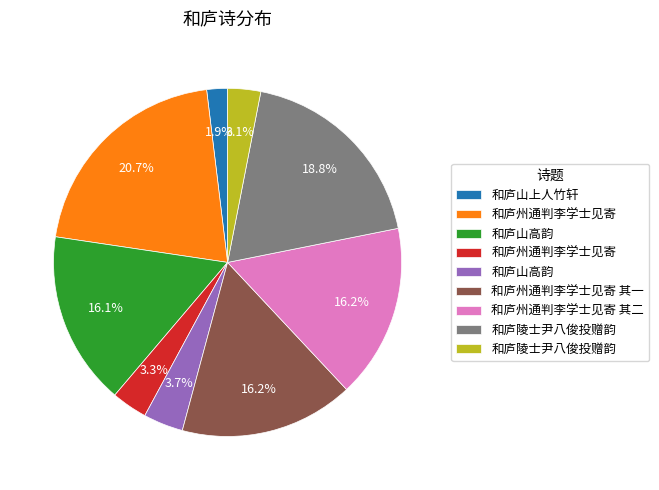

Is there any slice that represents more than half of the pie?

No